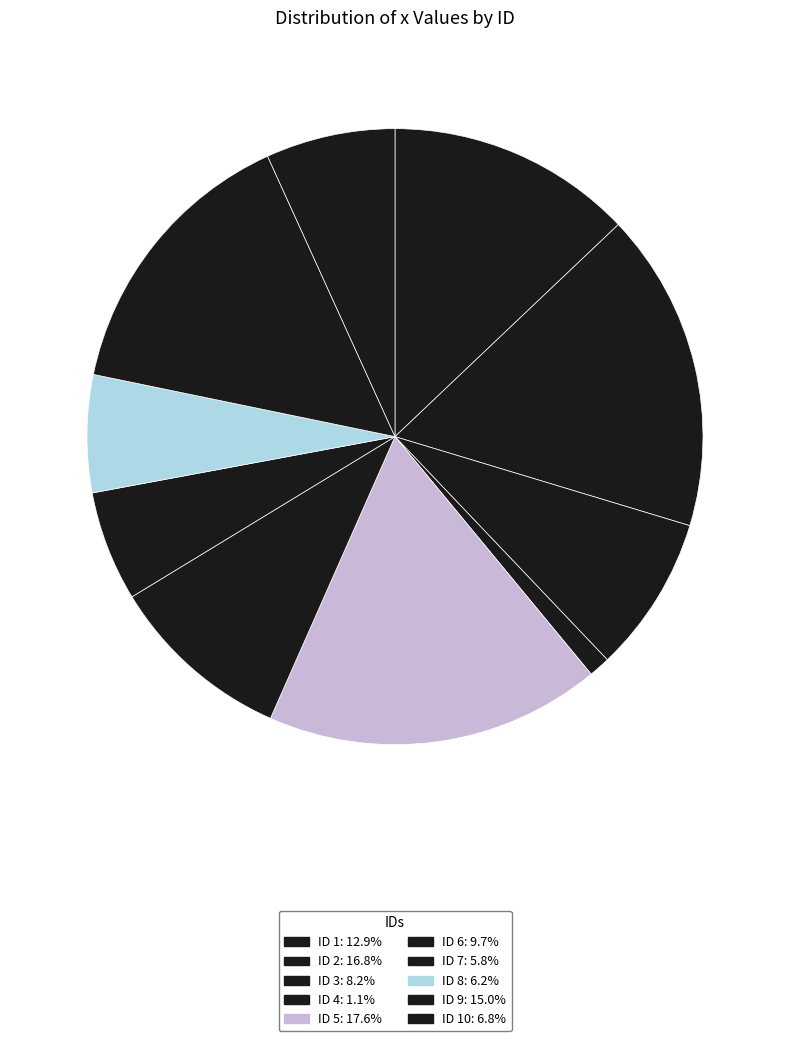

Which category has the smallest portion of the pie?

4